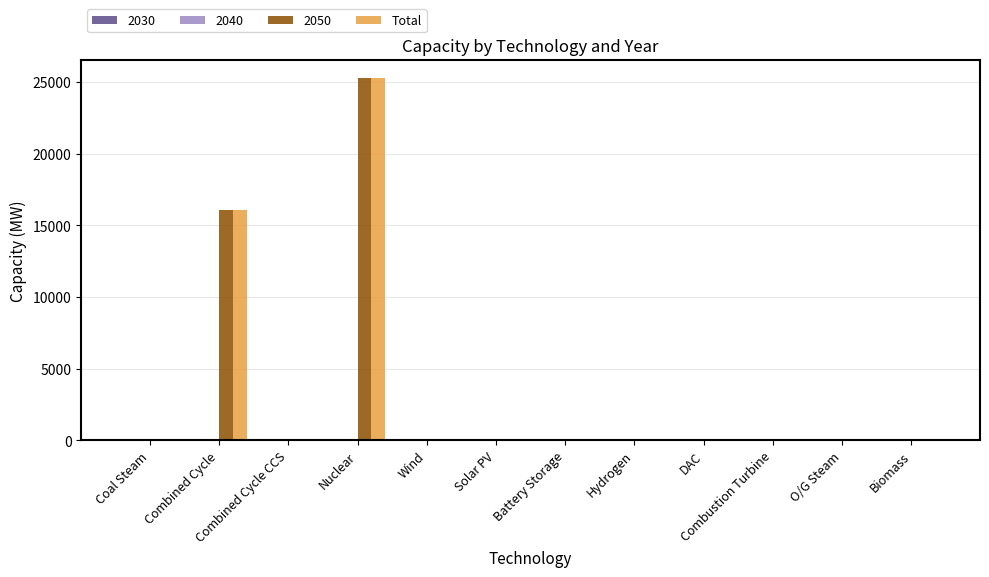

Is it true that Total equals 12745.0 at Solar PV?

False